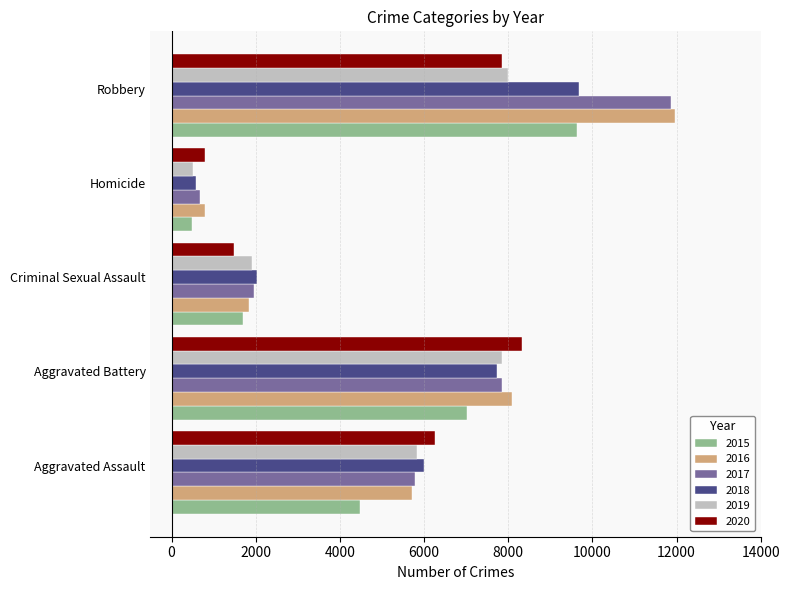

Which series changed the most between Homicide and Robbery?

2017